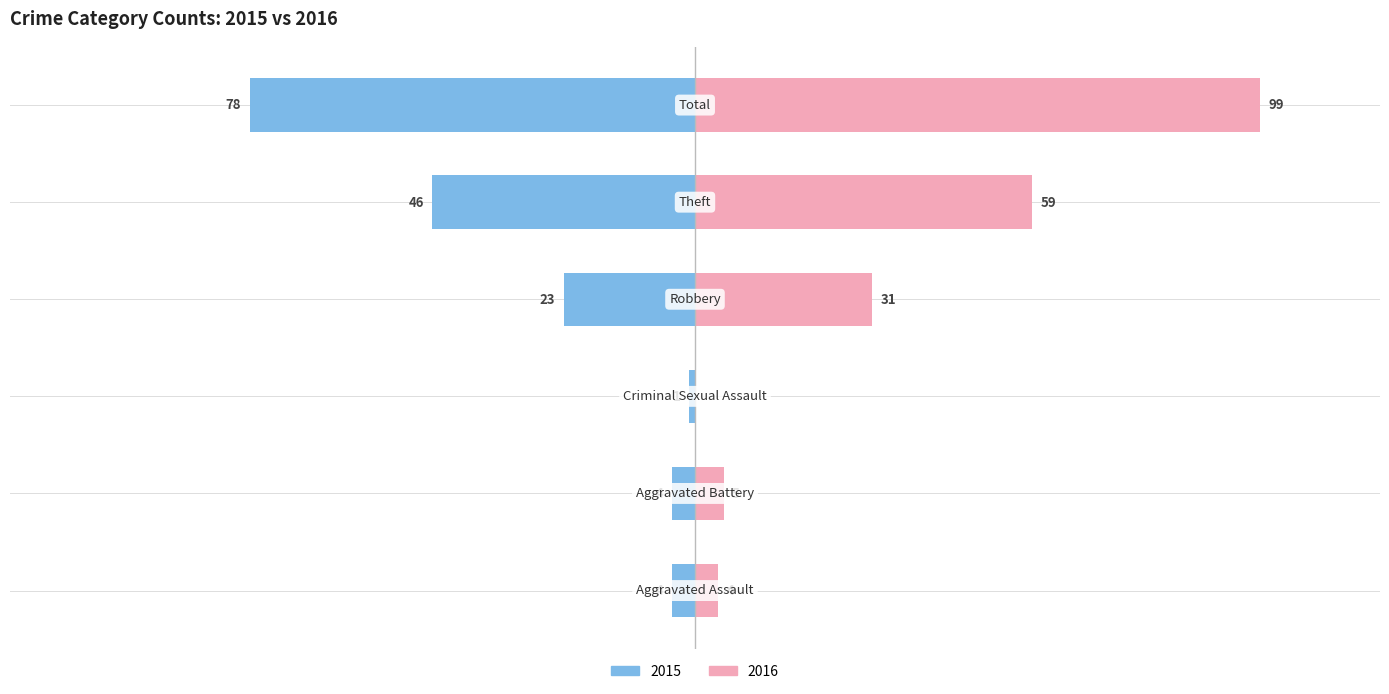

Reading right to left, transcribe all the data shown in this chart.

Left (2015): -78	-46	-23	-1	-4	-4
Right (2016): 99	59	31	0	5	4